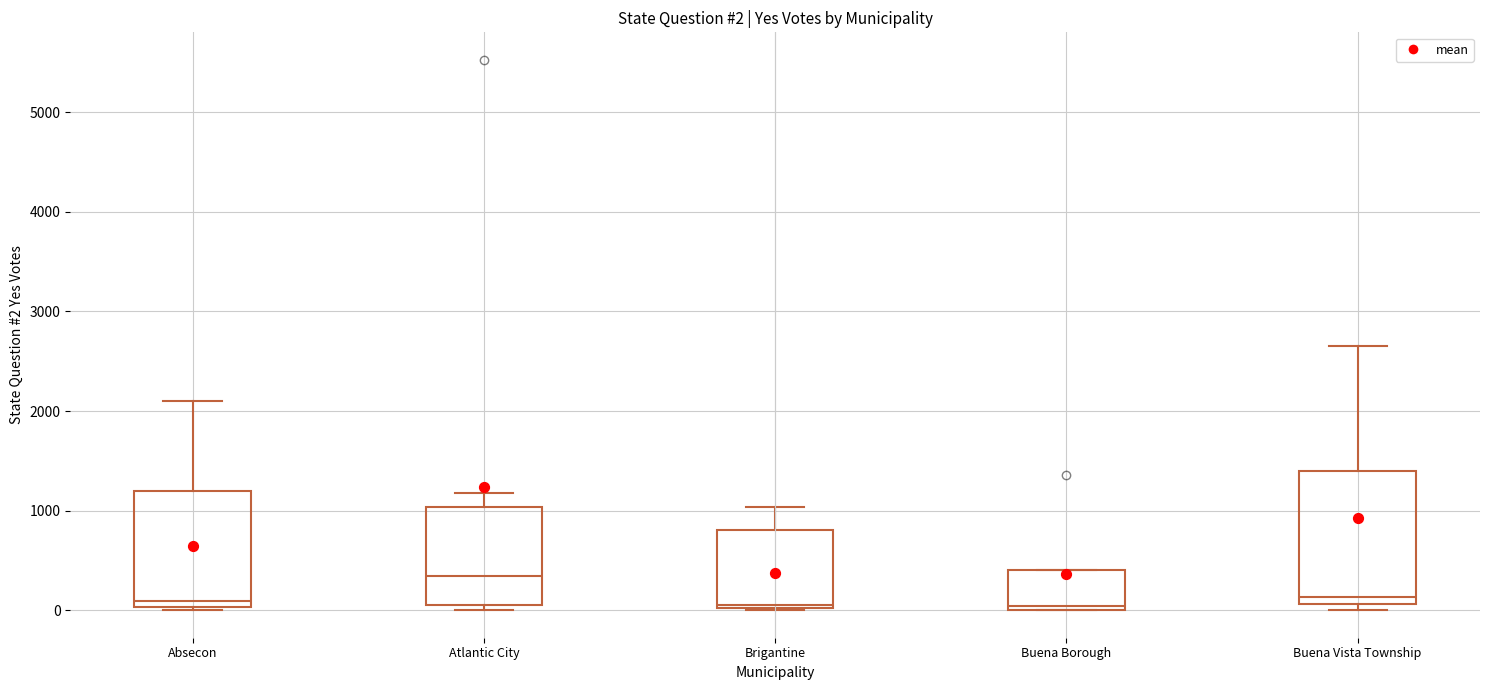

Which box has the highest median line?

Atlantic City